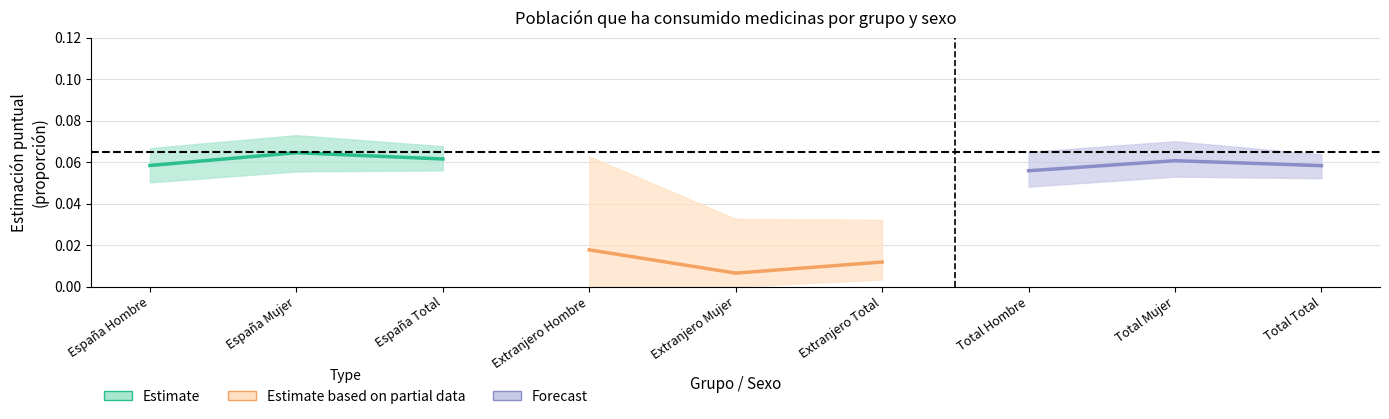

Reading left to right, transcribe all the data shown in this chart.

Estimate: 0.1	0.1	0.1
Estimate based on partial data: 0.0	0.0	0.0
Forecast: 0.1	0.1	0.1